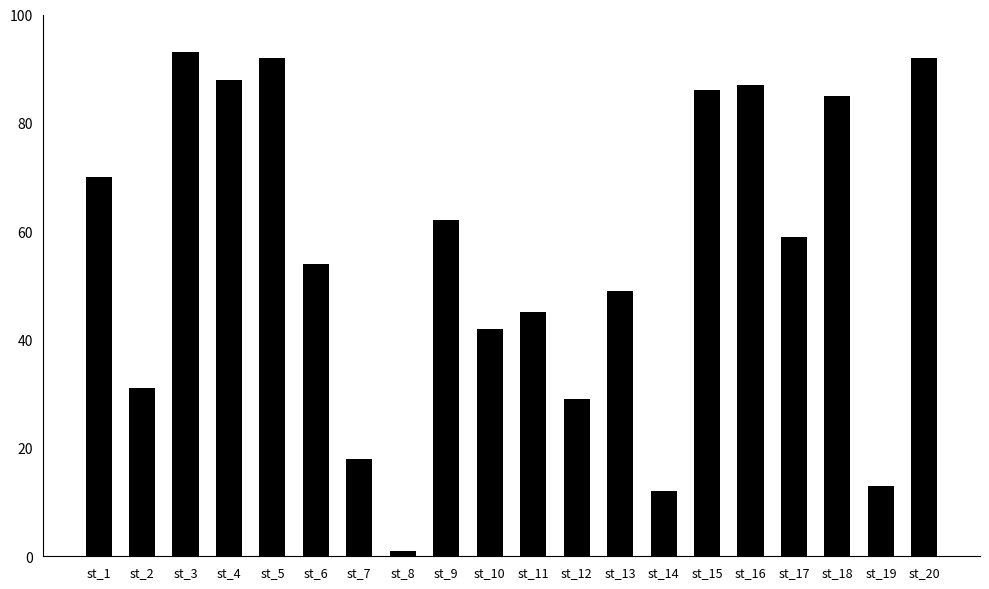

The chart shows a value of 103 at st_17. True or false?

False